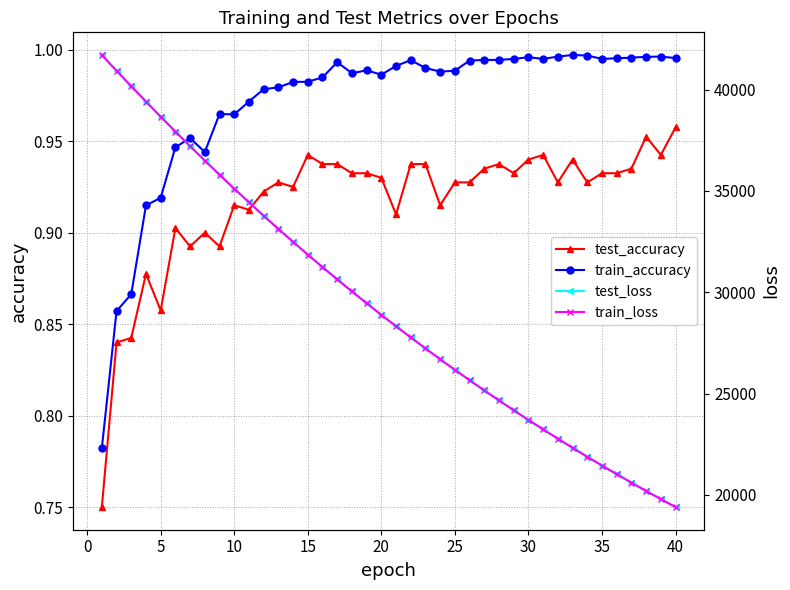

The value of test_accuracy at 25 is 0.5. True or false?

False